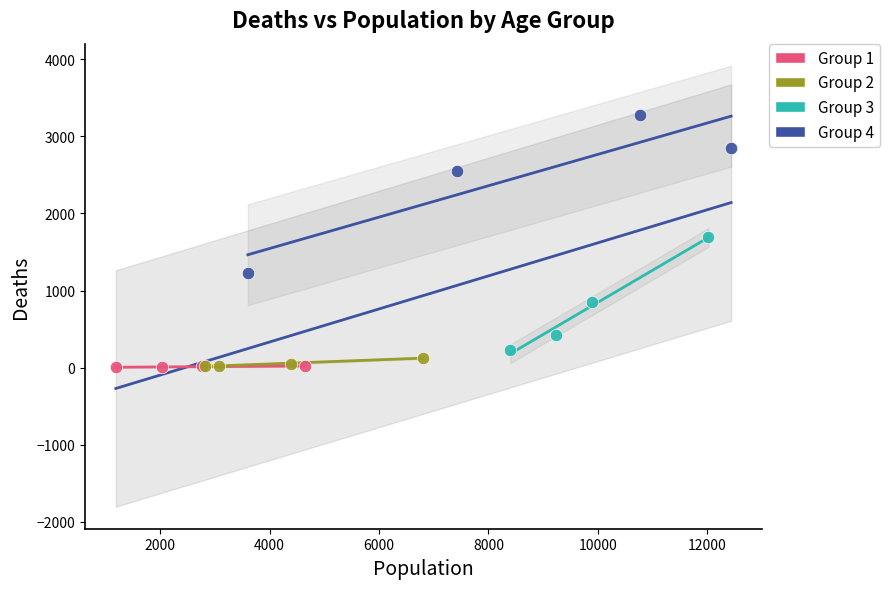

What are all the series names shown in the legend?

Group 1, Group 2, Group 3, Group 4